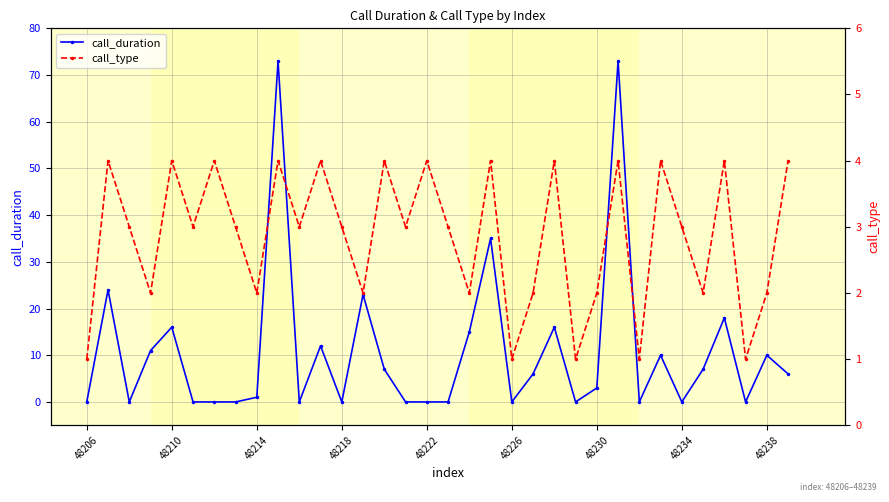

How many lines are shown in the chart?

2